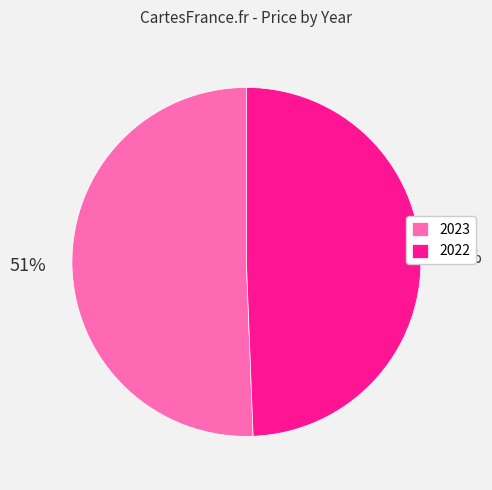

Between 2022 and 2023, which is larger?

2023